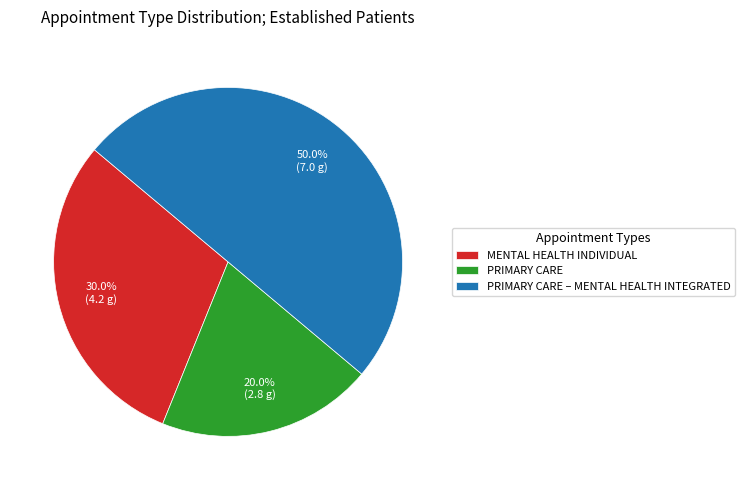

Which category has the smallest portion of the pie?

PRIMARY CARE